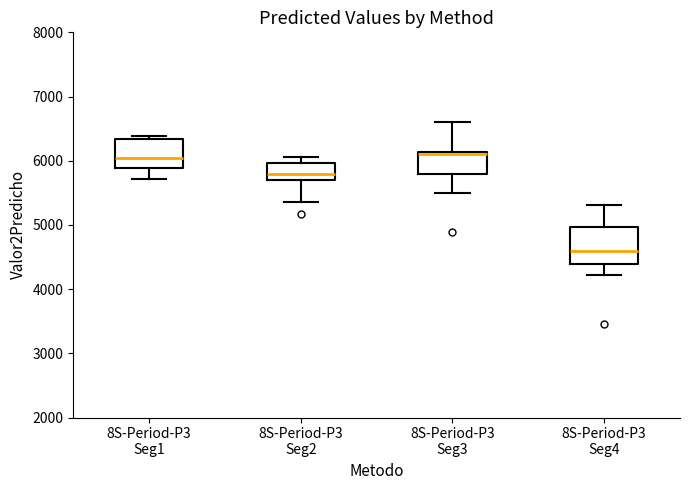

Which box has the lowest median line?

8S-Period-P3 Seg4